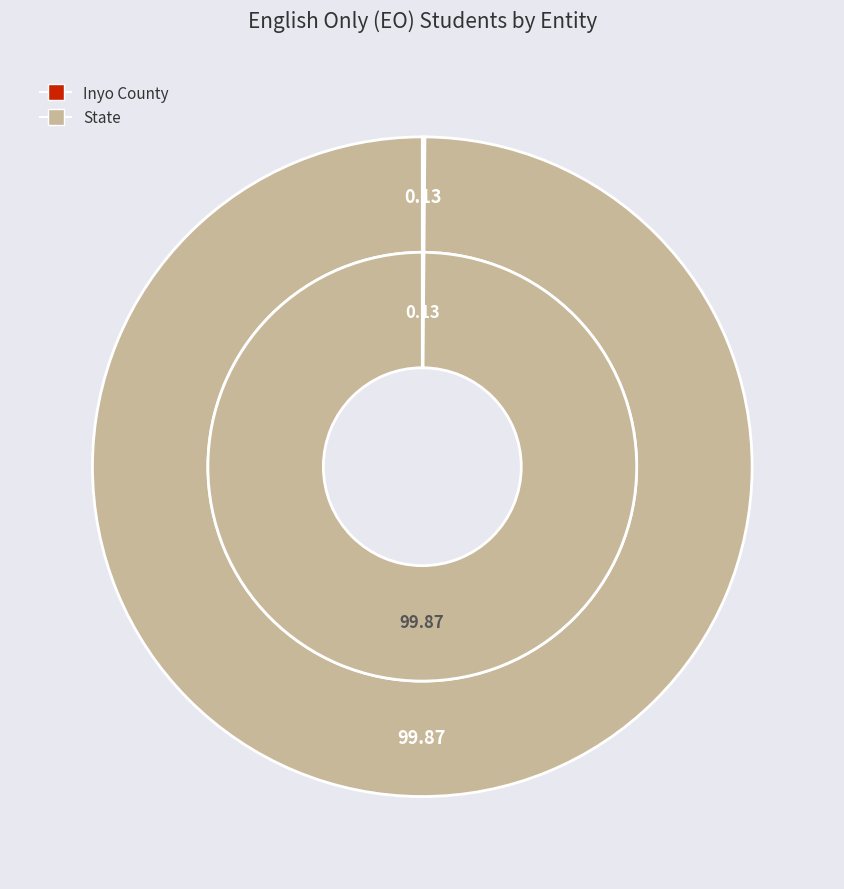

The Inyo County slice represents 0% of the pie. True or false?

True